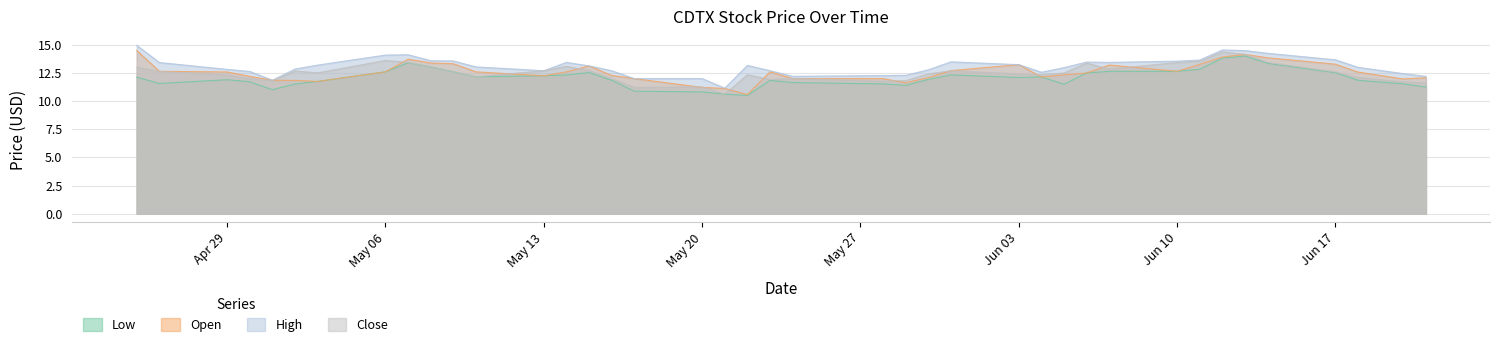

Between 2024-05-14 and 2024-06-04, which series saw the biggest shift?

High